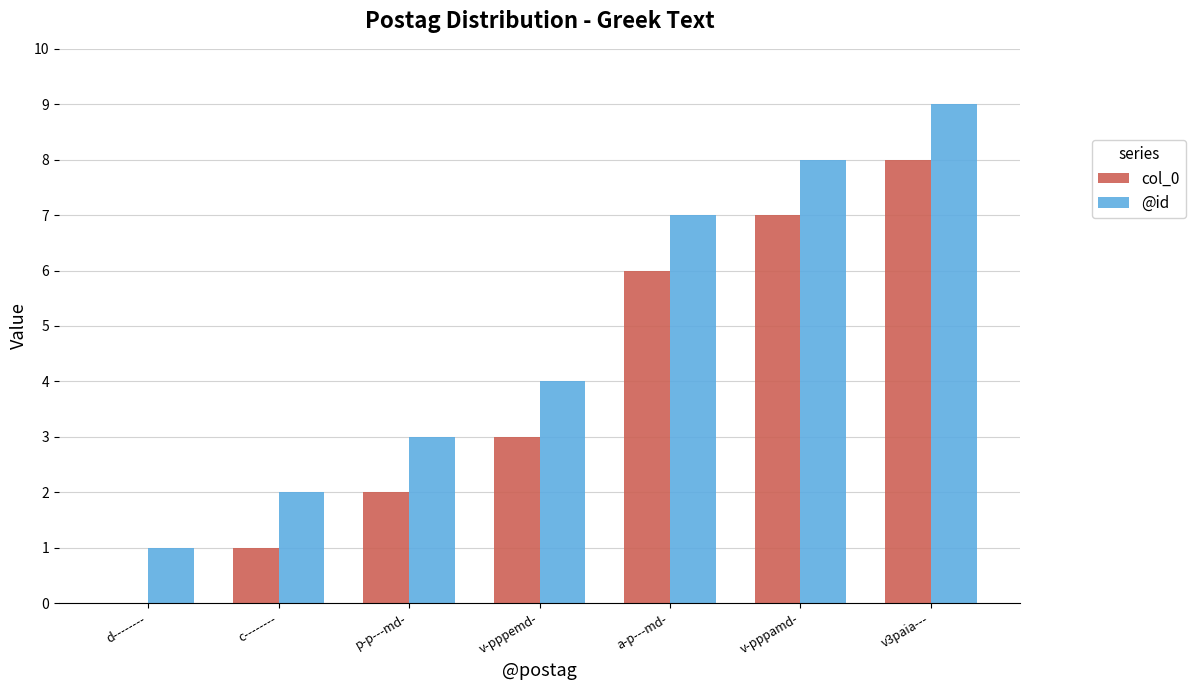

What is the difference between the @id values at d-------- and v-pppamd-?

7